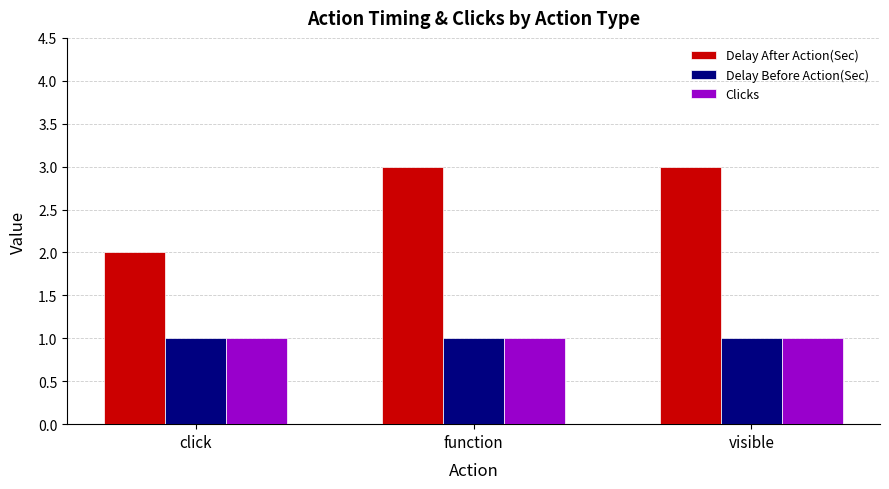

The Delay After Action(Sec) series shows 3 at click. True or false?

False